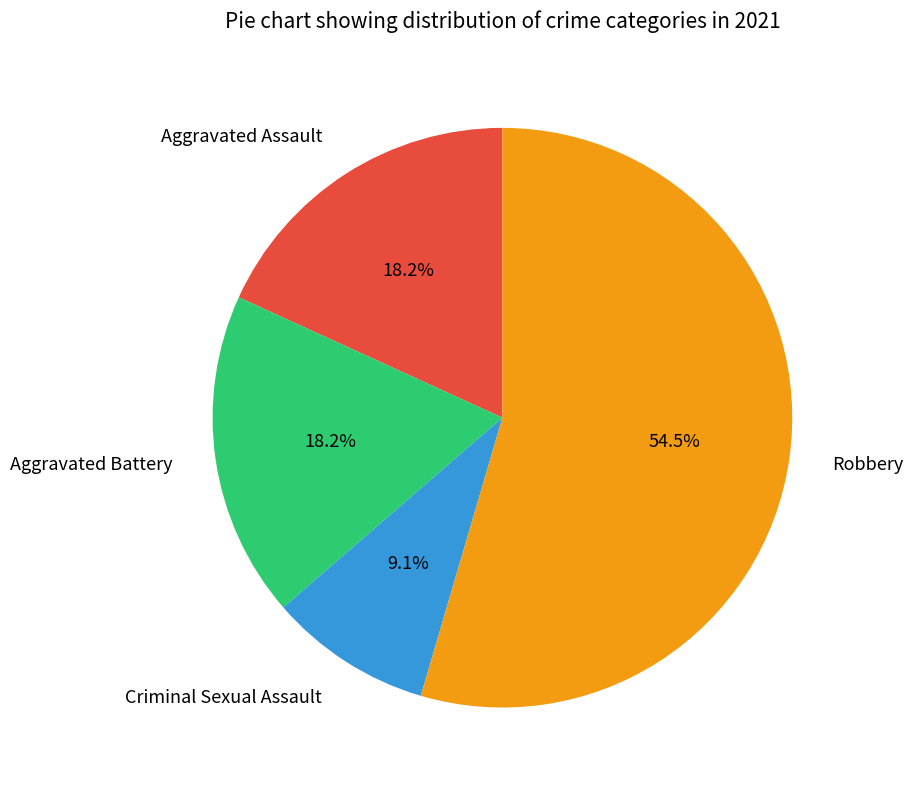

Approximately how many times larger is the value at Robbery compared to Aggravated Battery?

3.0